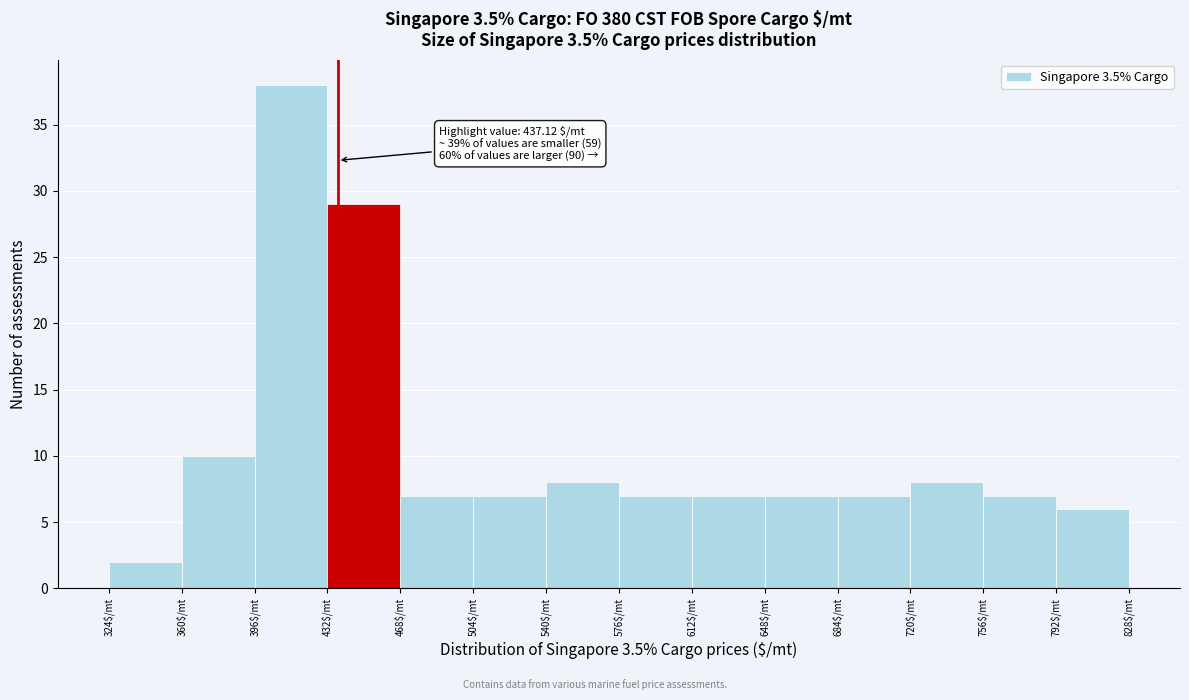

Which range on the x-axis has the tallest bar?

396 to 432